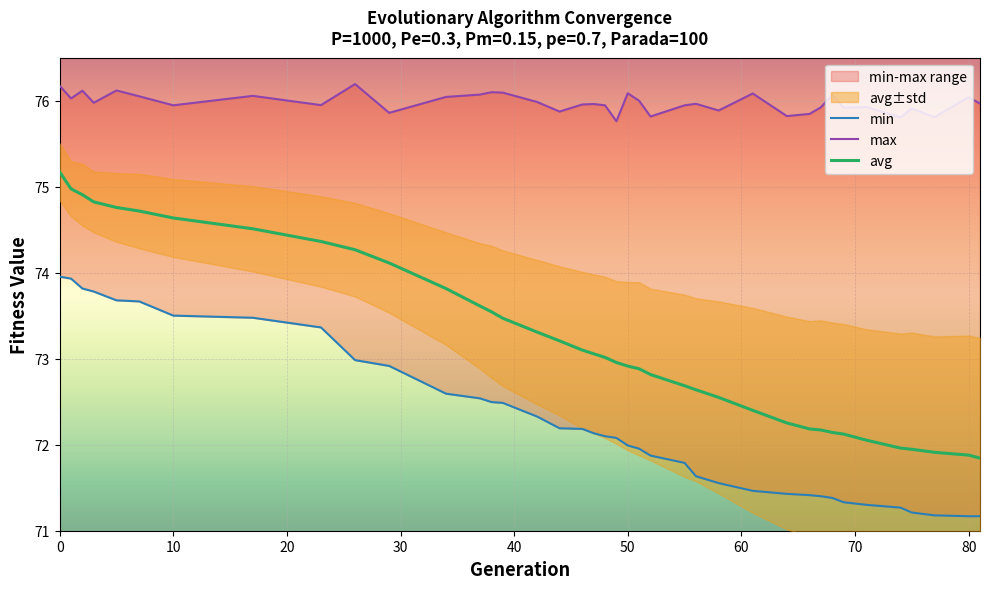

How many values in the avg series are below 73?

19